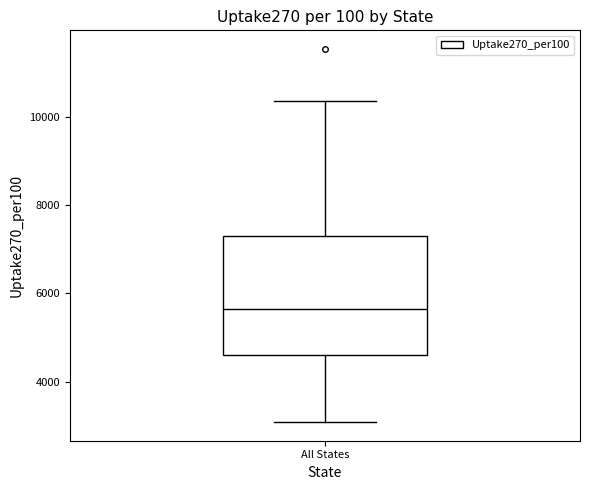

Where is the upper edge of the box for All States on the y-axis? The values are not printed on the chart, so give them approximately, as read against the axis.

7200